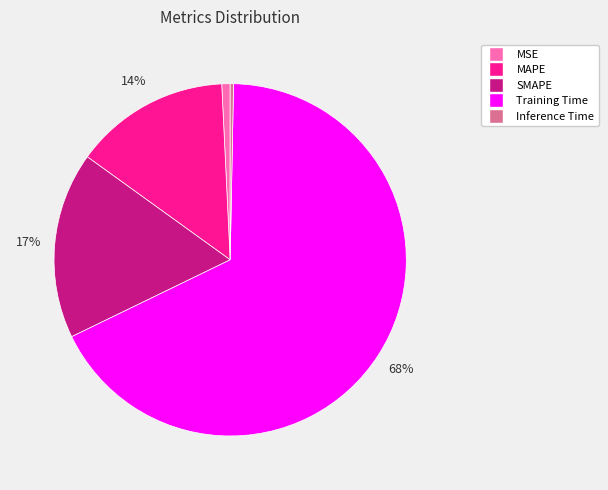

How many slices are in this pie chart?

5